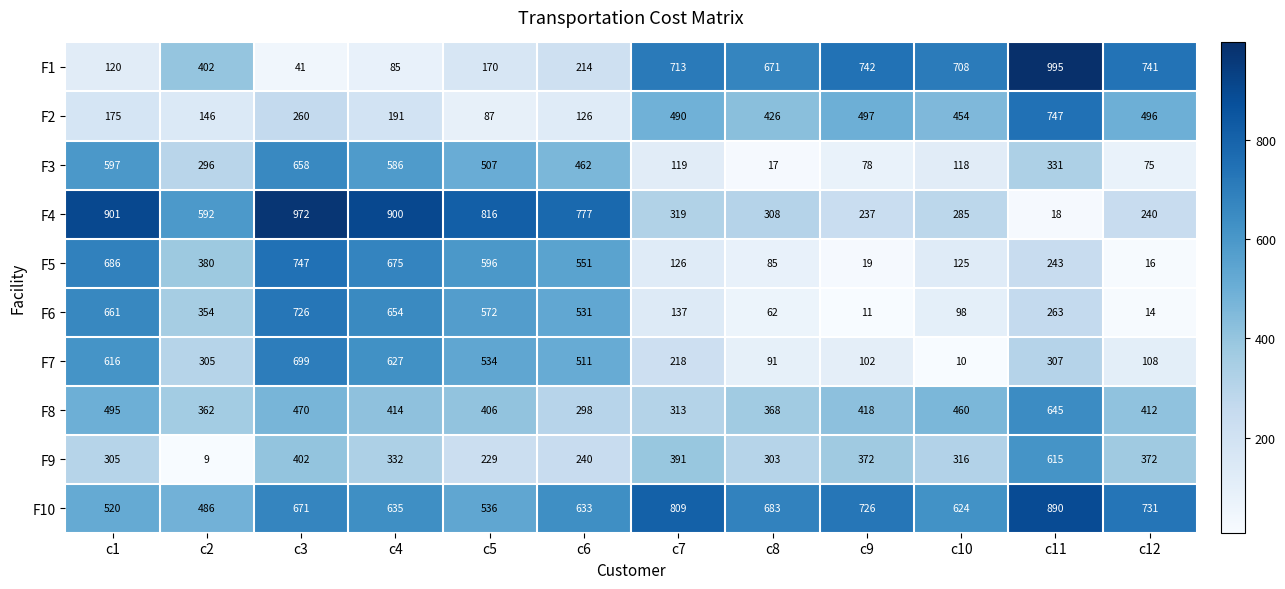

What is the maximum value shown in the chart?

995